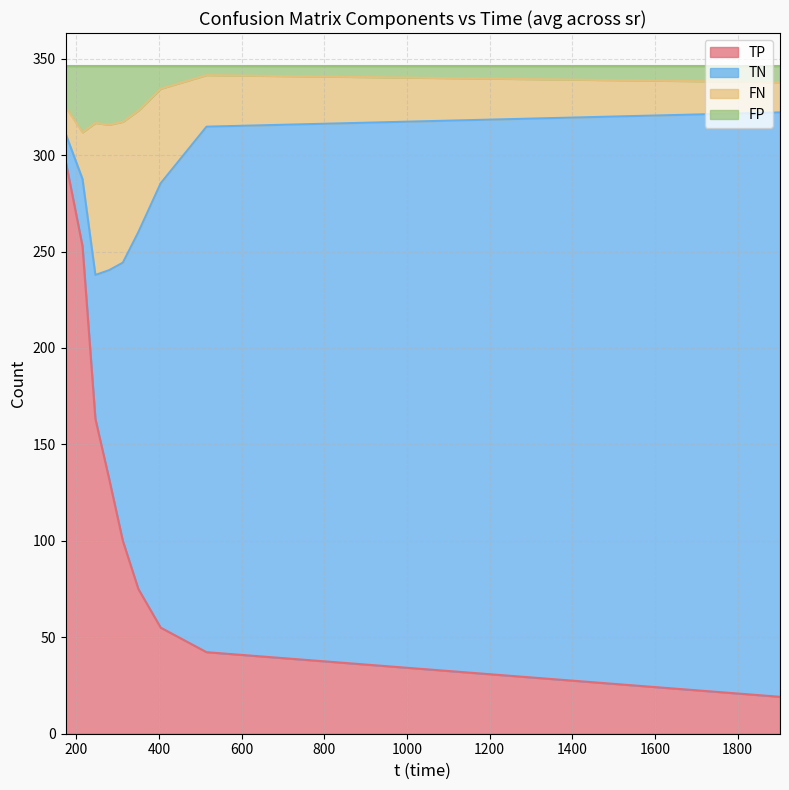

What is the minimum value for TP?

19.1